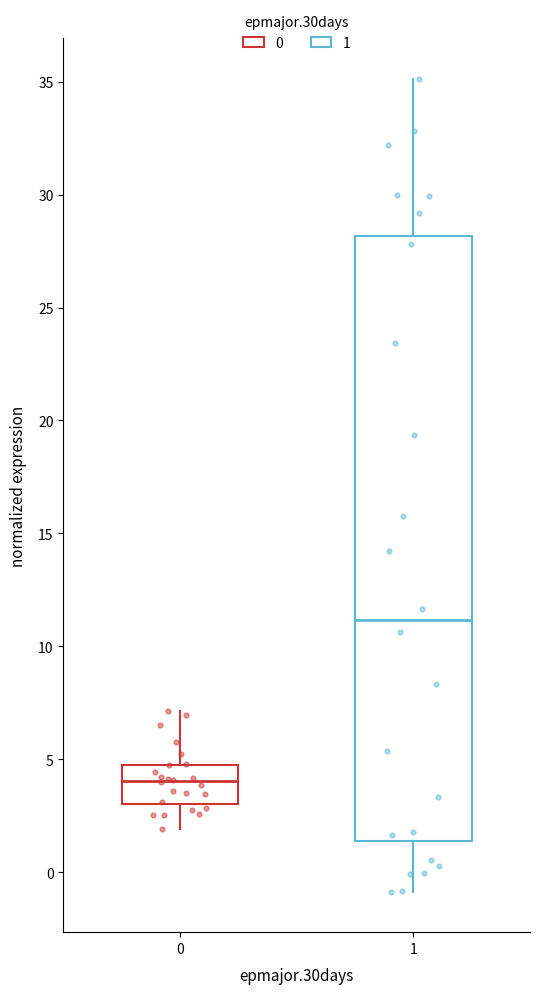

Where is the lower edge of the box at x = 1 on the y-axis? The values are not printed on the chart, so give them approximately, as read against the axis.

1.5